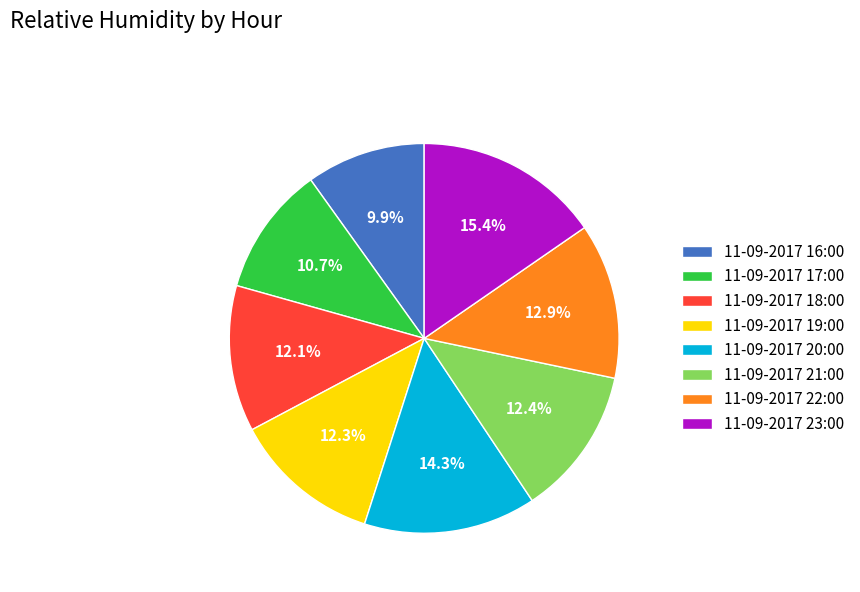

Does 11-09-2017 23:00 represent more than half of the total?

No